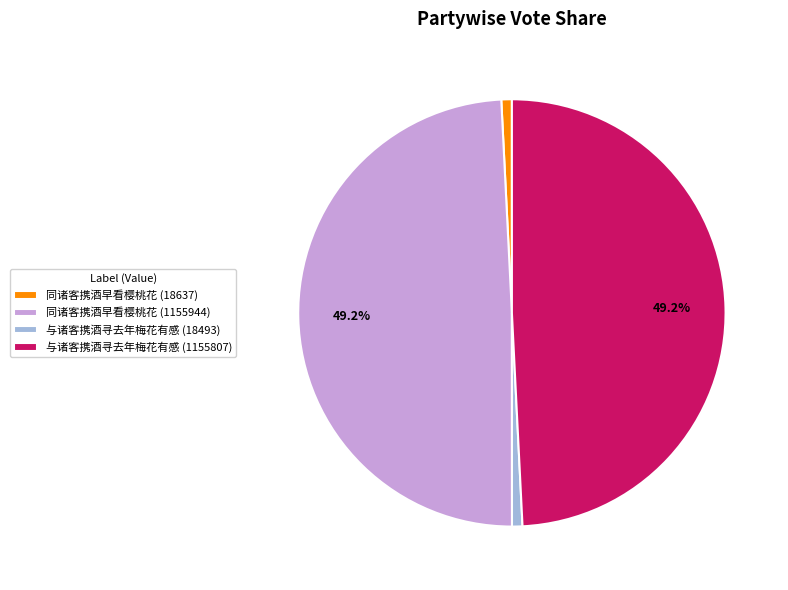

To the nearest percent, what is the combined percentage of 同诸客携酒早看樱桃花 (18637) and 与诸客携酒寻去年梅花有感 (18493)?

2%